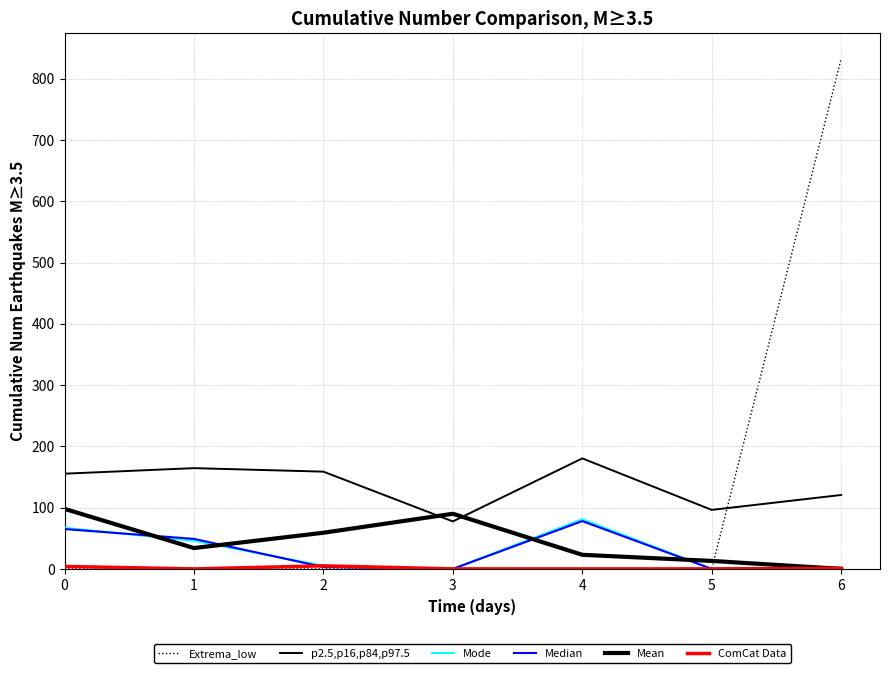

Reading left to right, what are all the values shown in this chart?

Extrema_low: 0.0	0.0	0.0	0.0	0.0	0.0	832.9
p2.5,p16,p84,p97.5: 155.4	164.5	158.8	77.5	180.4	96.3	120.7
Mode: 67.0	46.0	5.0	0.0	81.0	0.0	0.0
Median: 65.0	49.0	3.0	0.0	78.0	0.0	0.0
Mean: 98.0	34.0	59.0	90.0	23.0	13.0	0.0
ComCat Data: 4.0	0.0	5.0	0.0	0.0	0.0	1.0